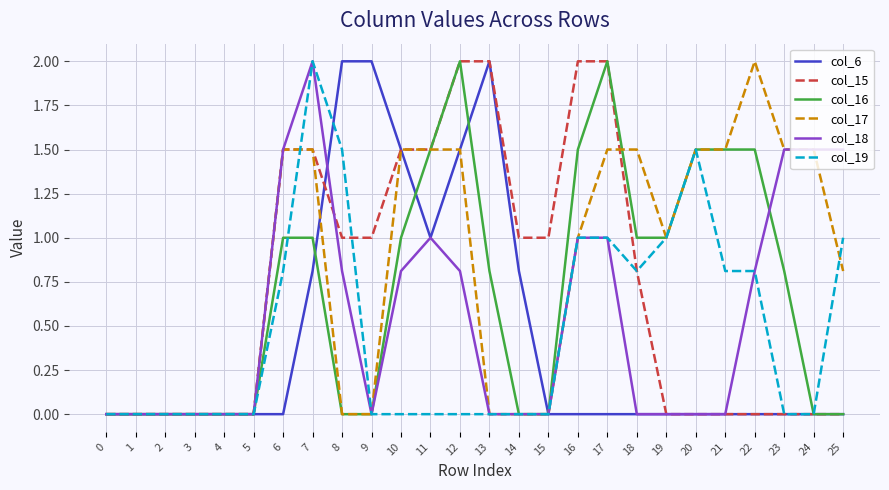

What is the difference between the highest and lowest values at 10?

1.5